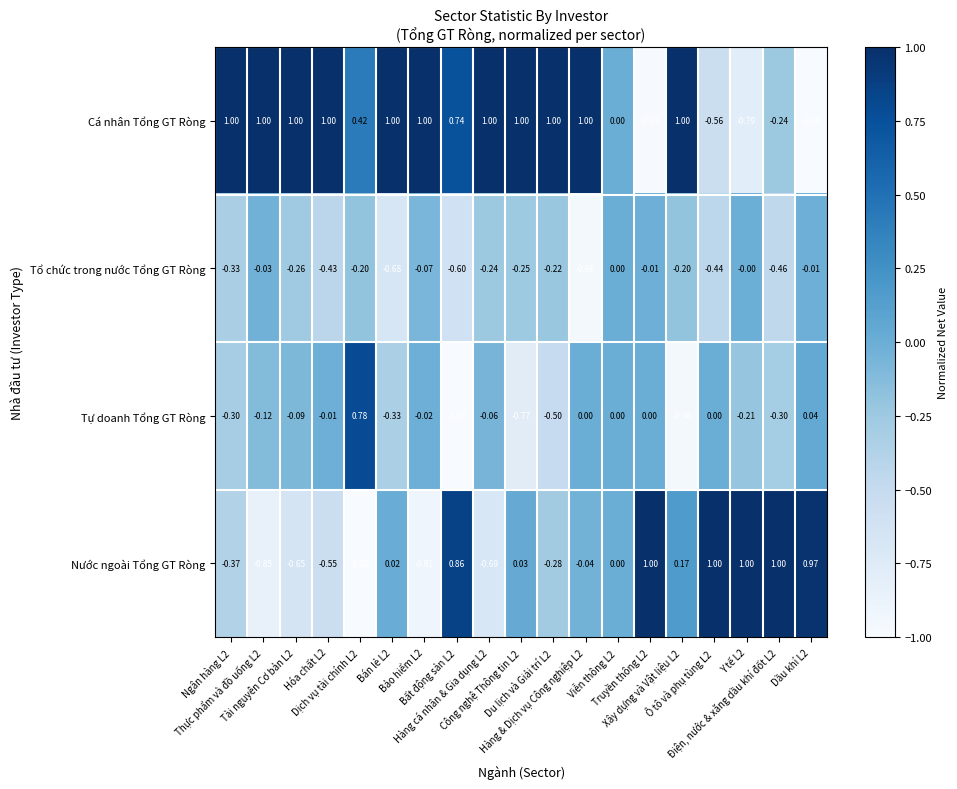

Which category has the lowest value across all series?

Dầu khí L2